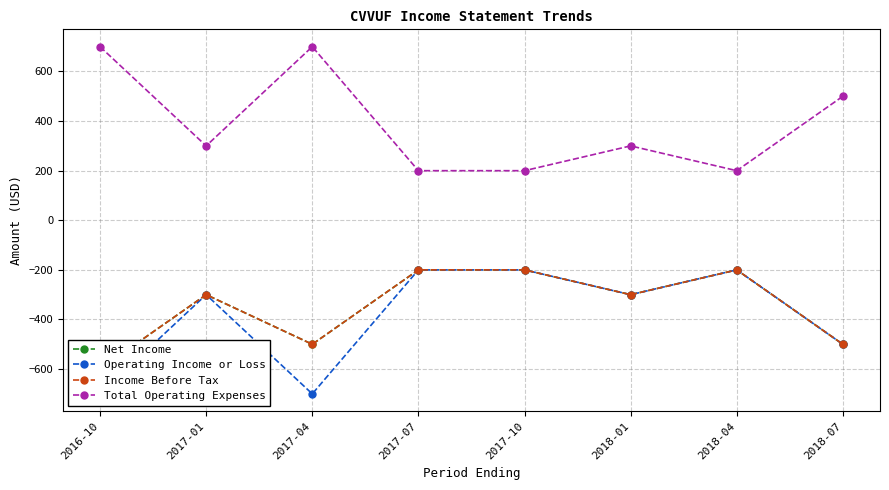

At which category is the sum across all series the highest?

2017-07